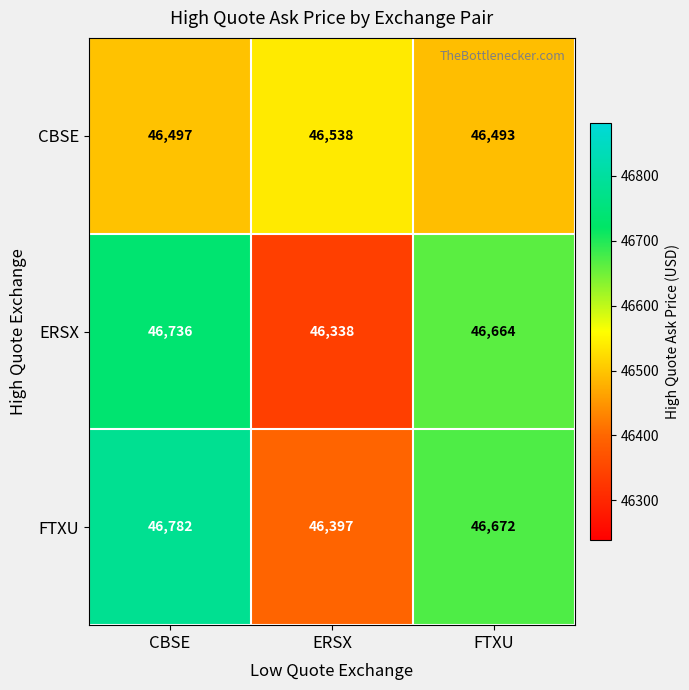

How many data points in FTXU are less than 46672?

1